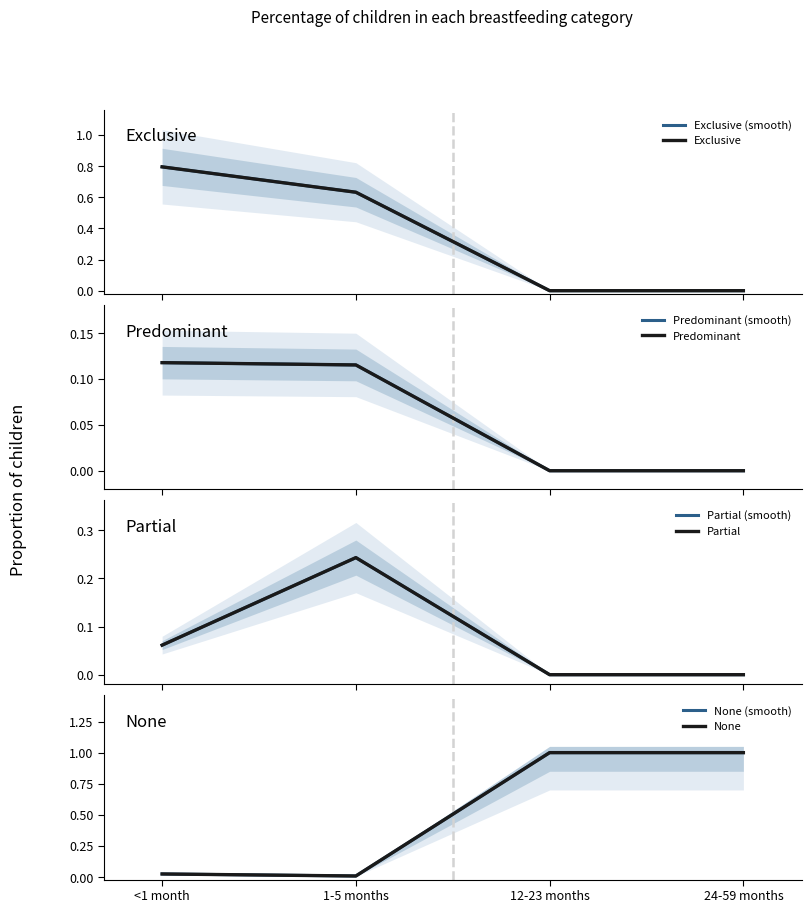

What is the difference between the maximum and minimum values in the Exclusive series?

0.8